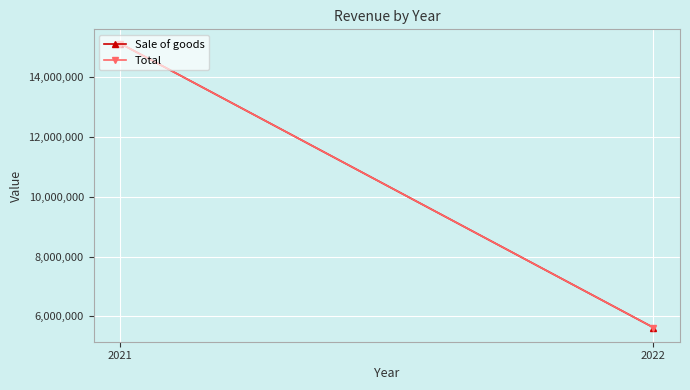

Between 2021 and 2022, which series saw the biggest shift?

Sale of goods